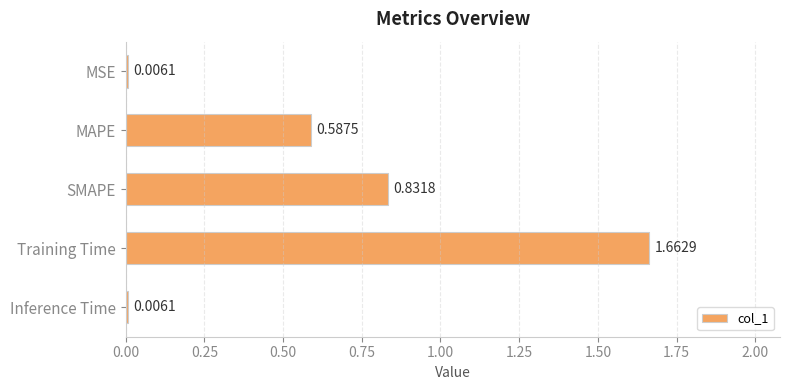

Between MSE and MAPE, which is larger?

MAPE